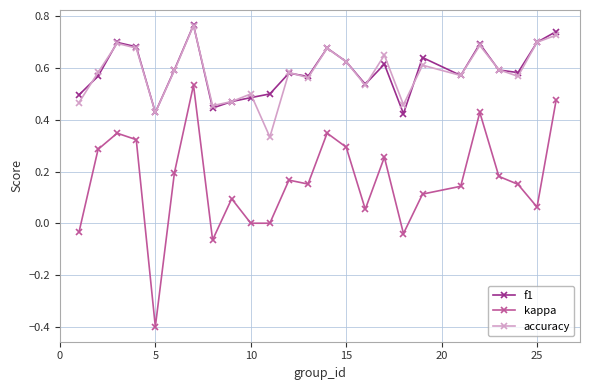

True or false: kappa and accuracy intersect in this chart.

False